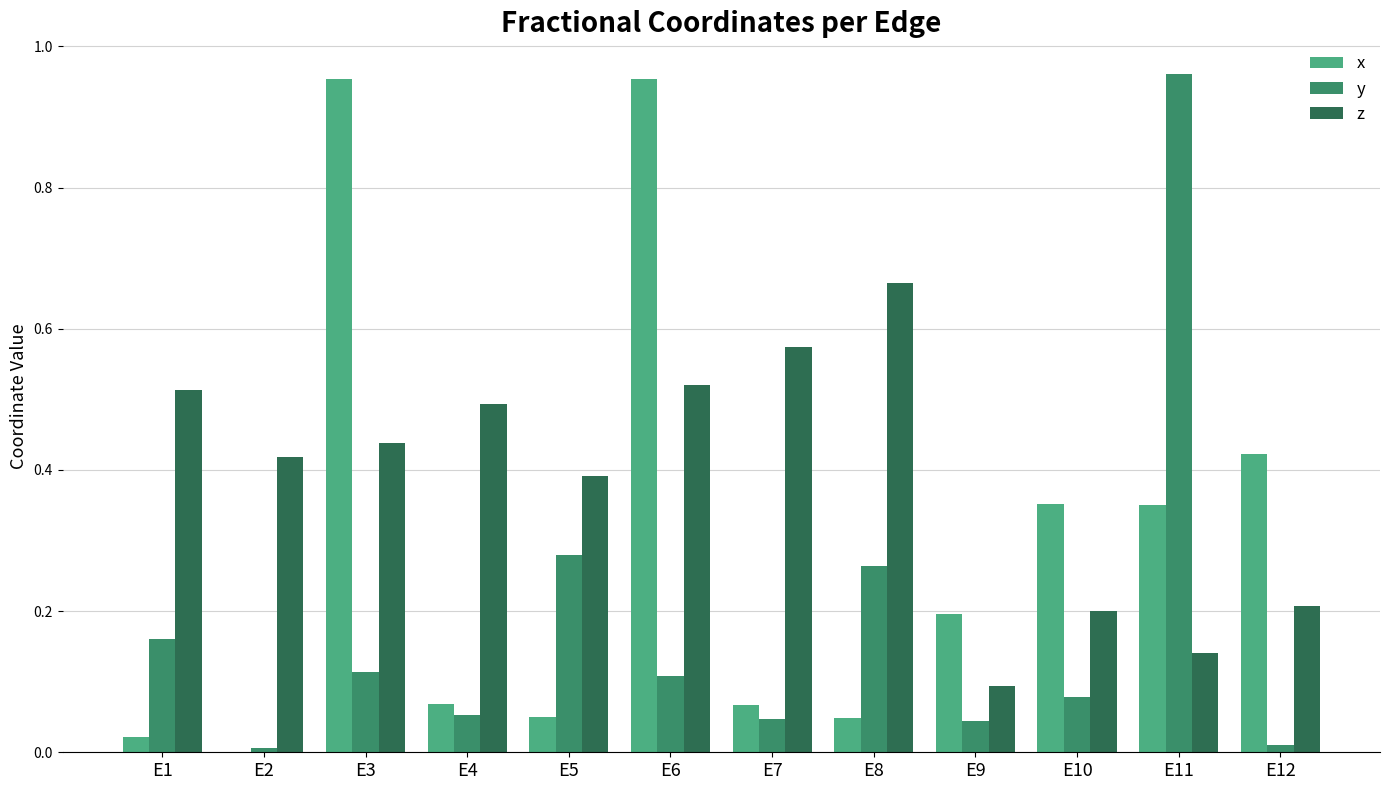

At which label does z reach its peak?

E8